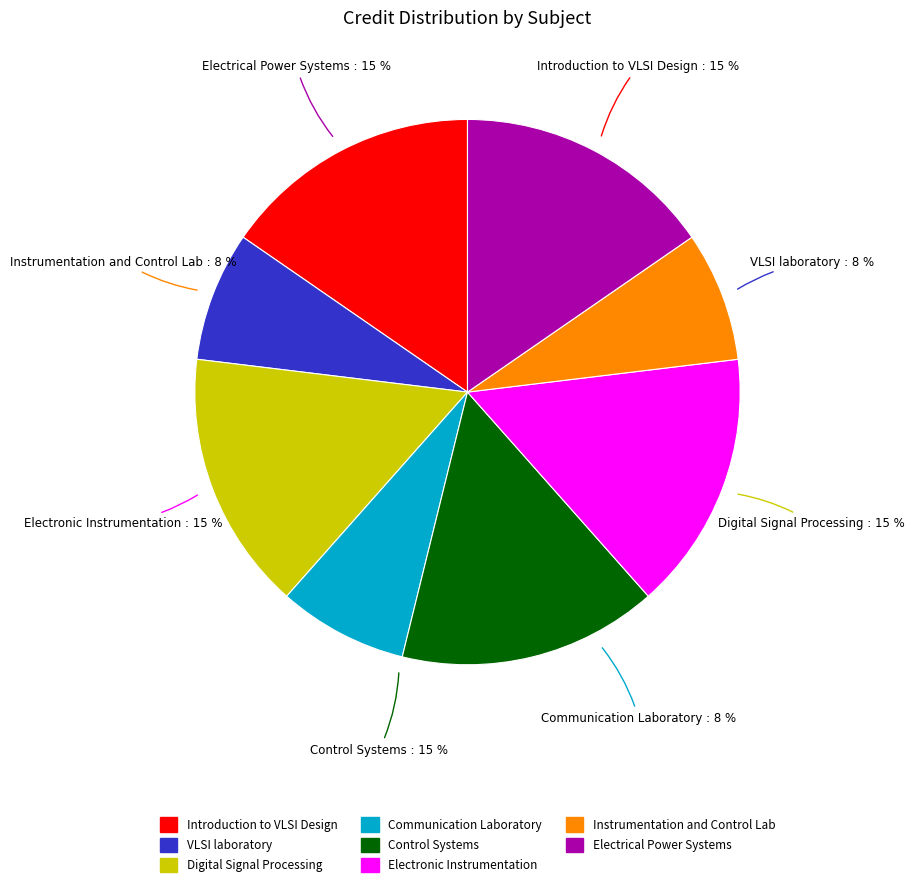

Rank the categories by value from lowest to highest.

VLSI laboratory, Communication Laboratory, Instrumentation and Control Lab, Introduction to VLSI Design, Digital Signal Processing, Control Systems, Electronic Instrumentation, Electrical Power Systems